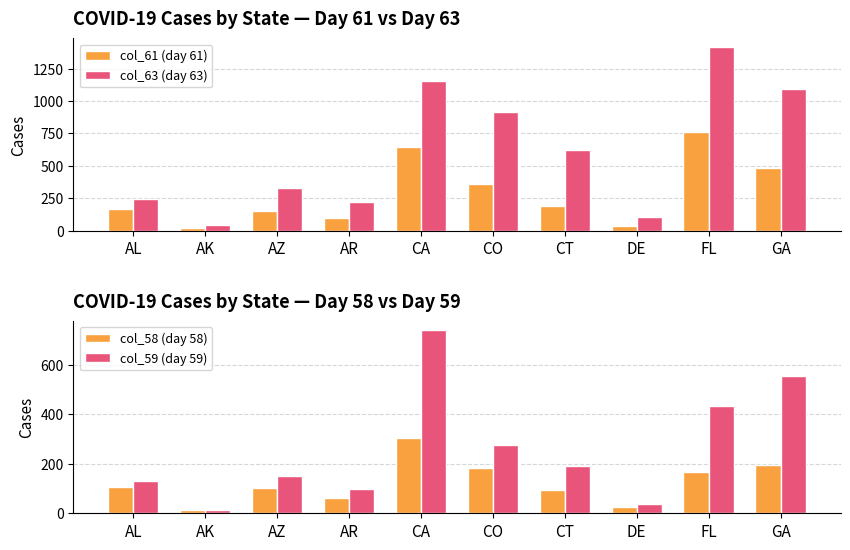

Rank the series at GA from highest to lowest value.

col_63 (day 63), col_59 (day 59), col_61 (day 61), col_58 (day 58)